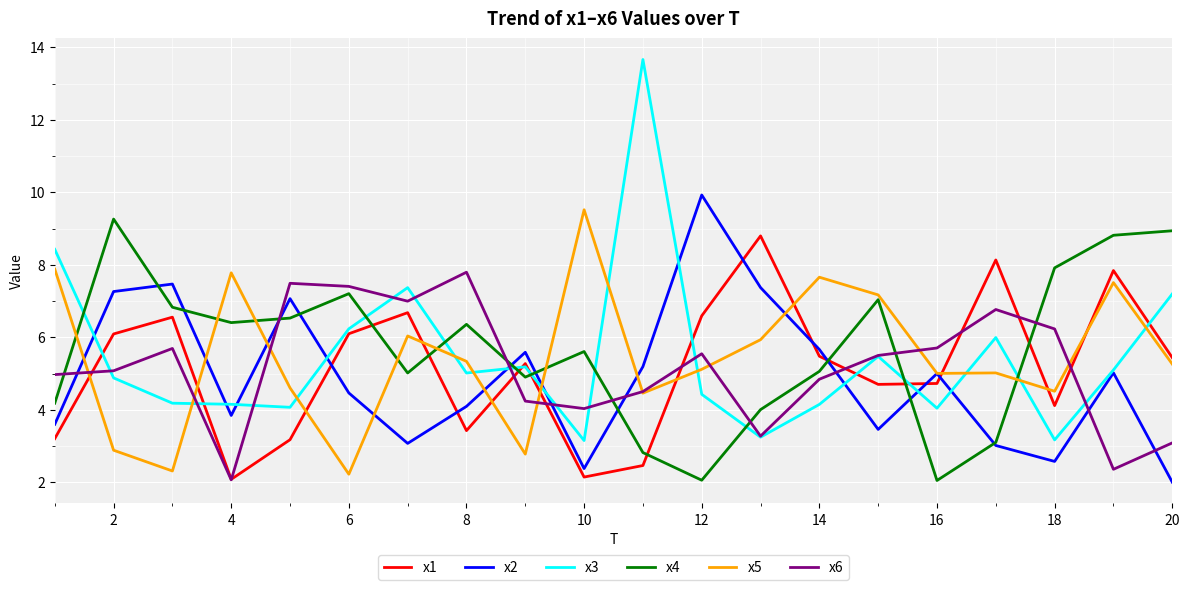

What is the minimum value for x6?

2.1